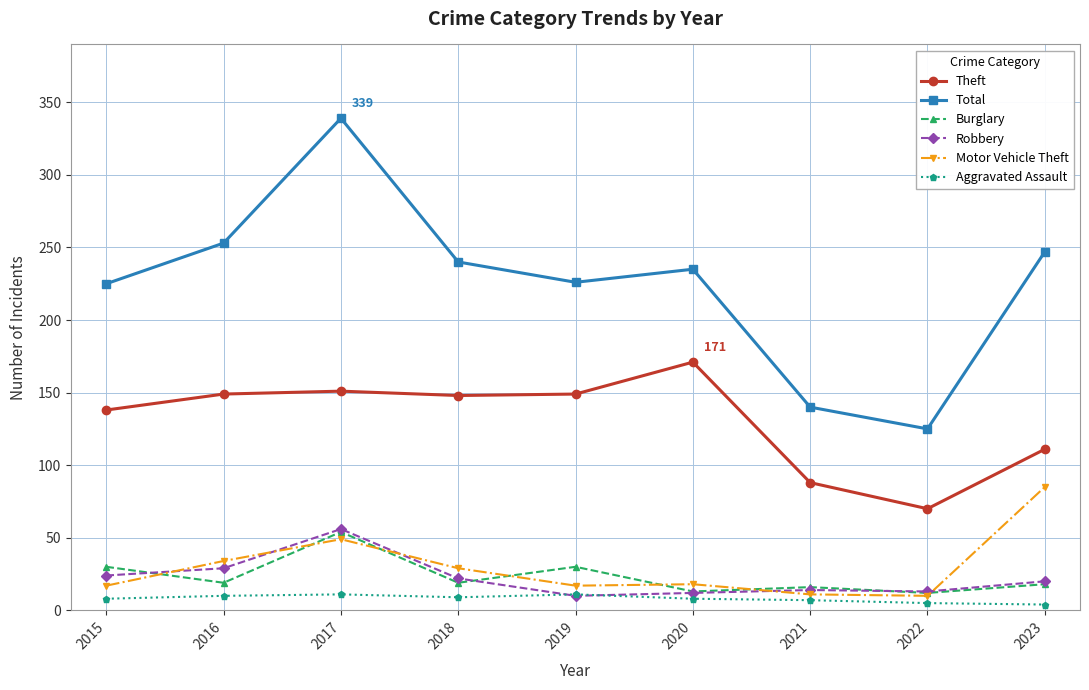

At how many categories does at least one series exceed 326?

1